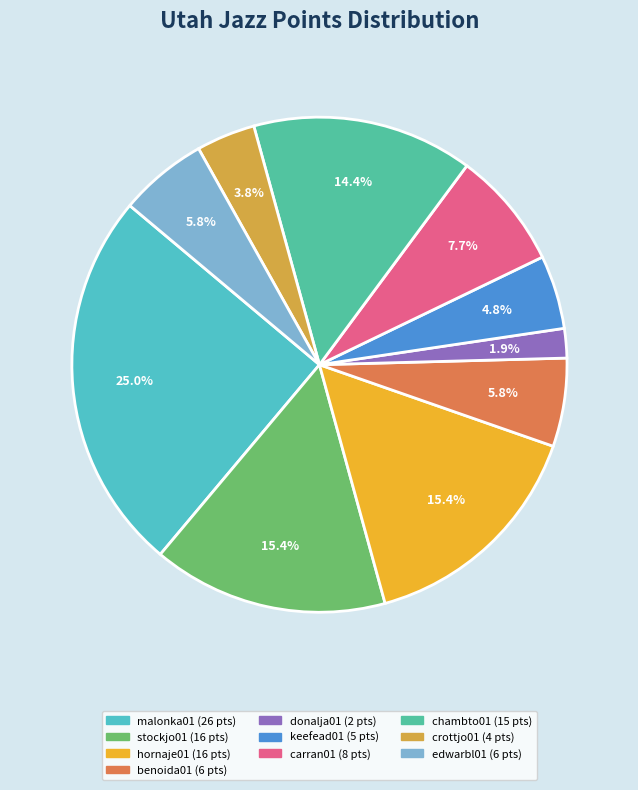

What is the total percentage of donalja01 and hornaje01?

17.3%